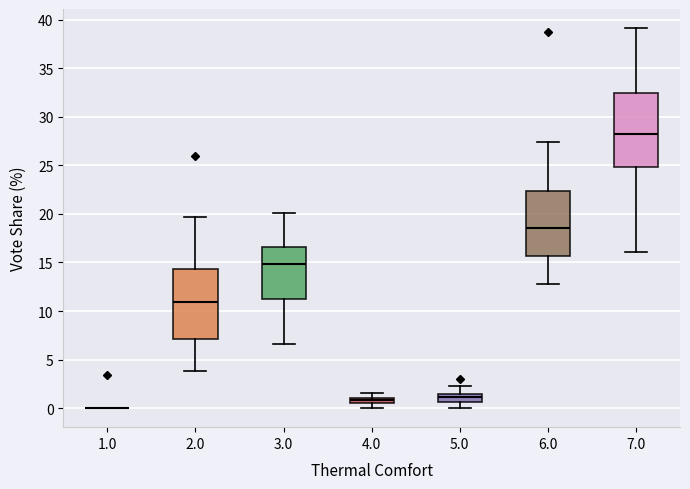

Where is the lower edge of the box at x = 4.0 on the y-axis? The values are not printed on the chart, so give them approximately, as read against the axis.

0.5